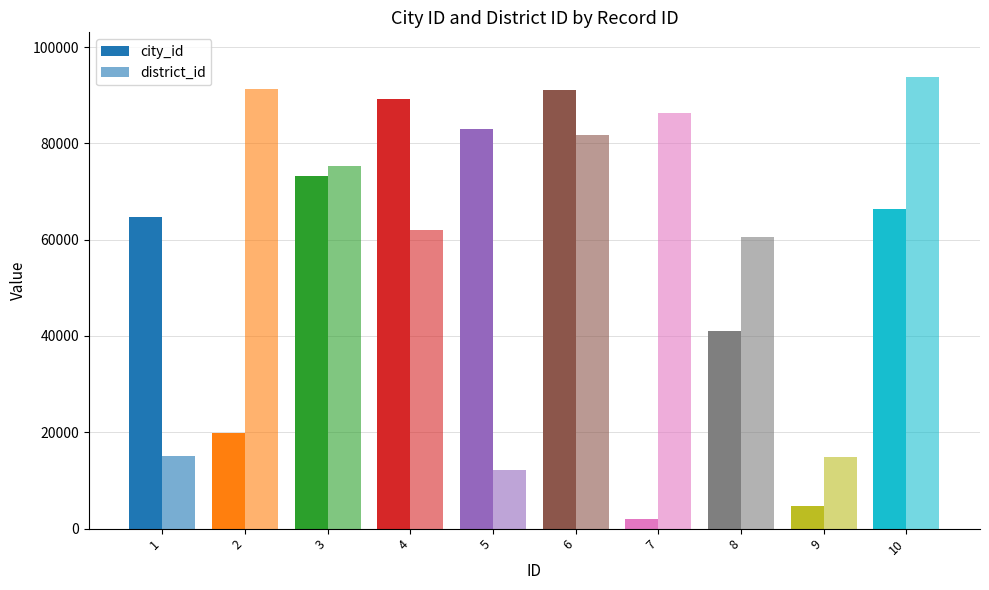

Reading left to right, list all the values displayed in this chart.

city_id: 64782	19825	73312	89250	83027	91028	2065	40955	4681	66407
district_id: 15047	91223	75327	62018	12148	81783	86394	60644	14849	93682